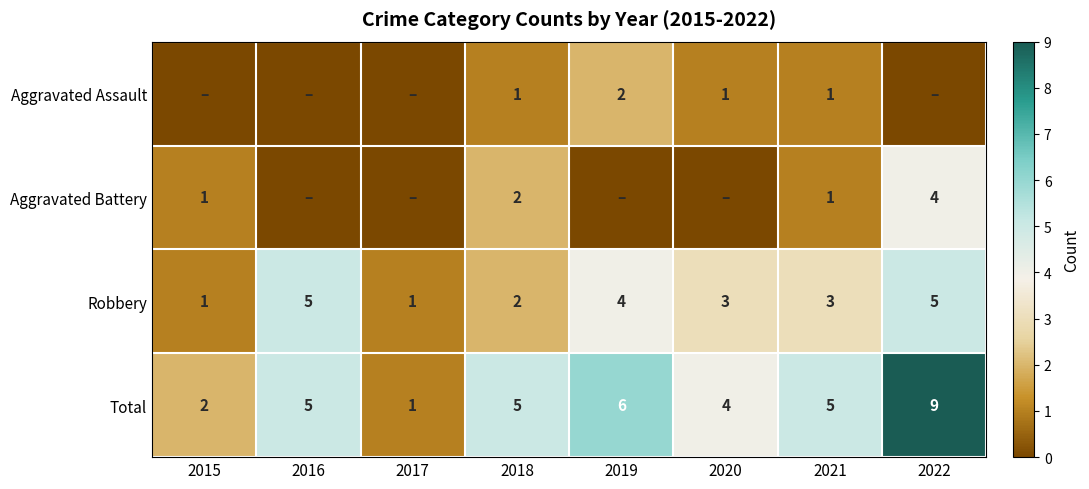

What is the difference between the highest and lowest values at 2021?

4